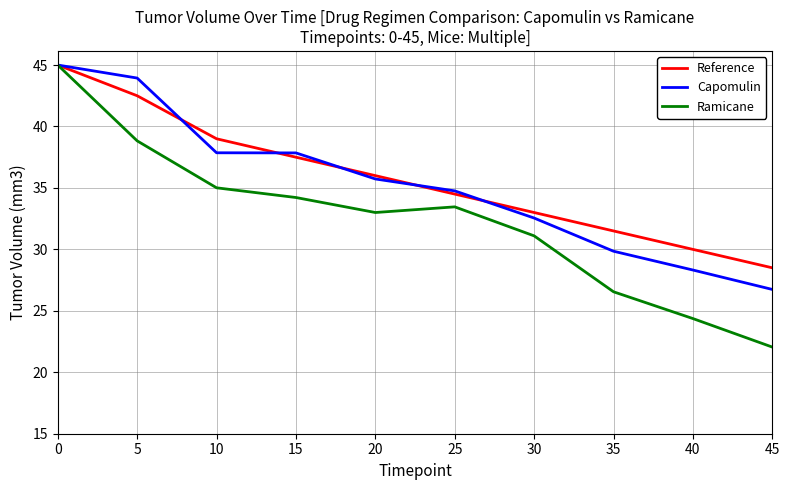

How many lines are shown in the chart?

3